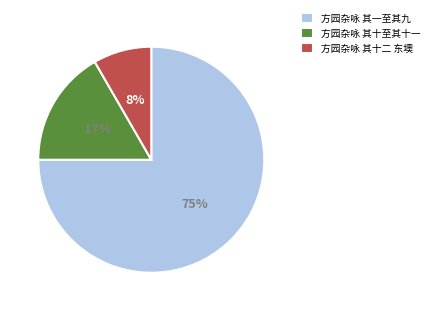

To the nearest percent, what portion does 方园杂咏 其一至其九 represent?

75%